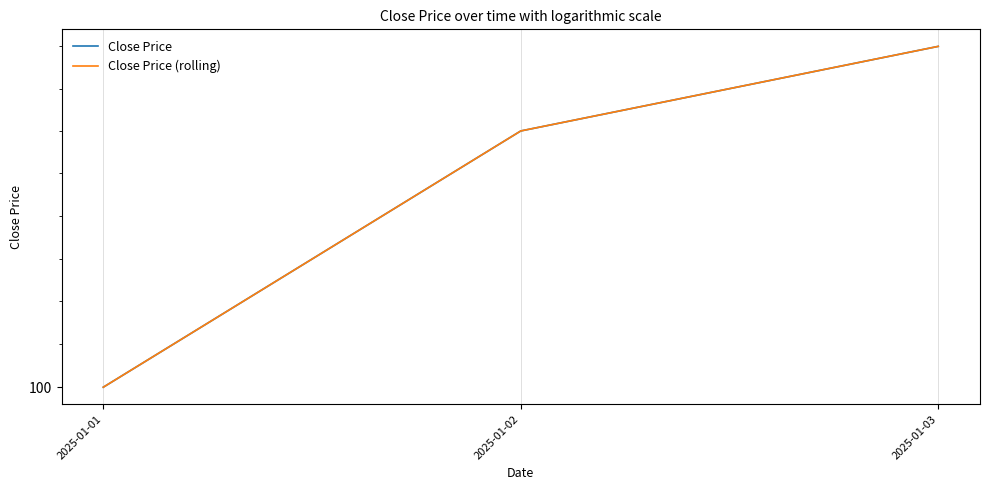

What is the sum of the Close Price values at 2025-01-02 and 2025-01-01?

201.5